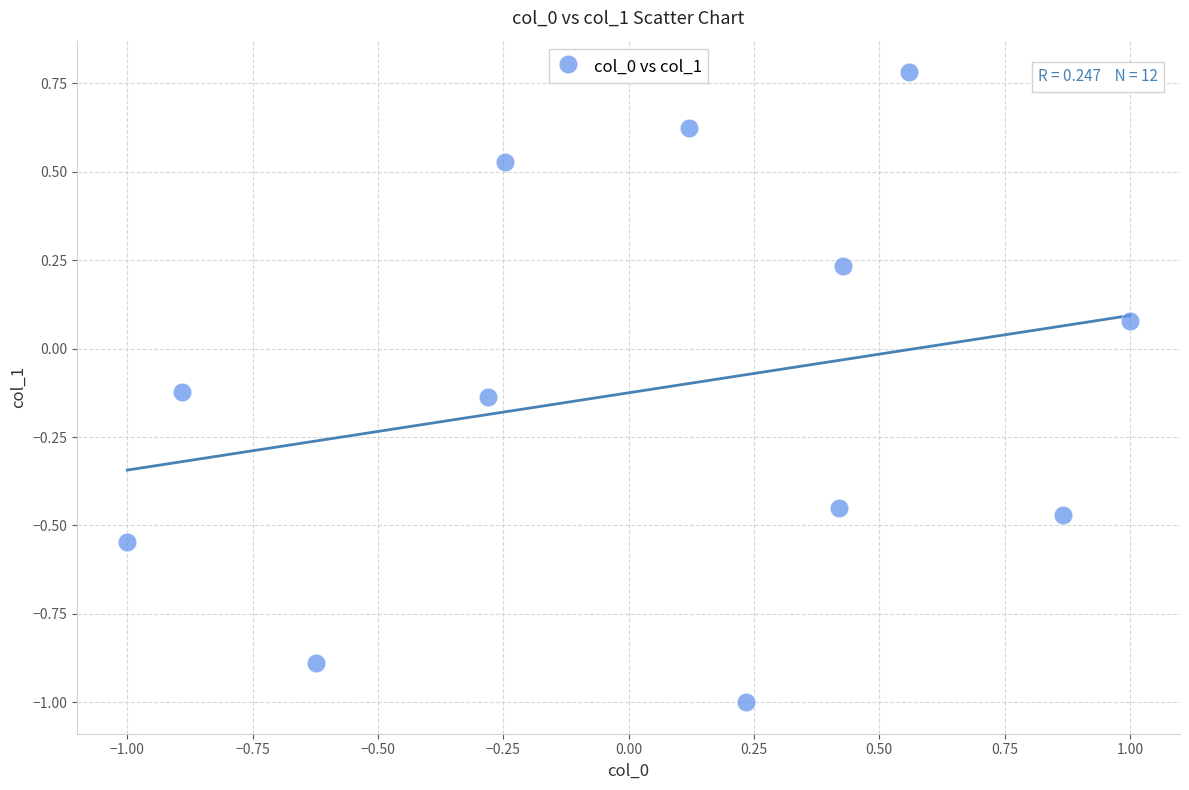

What is the range of Y values (max minus min)?

1.8